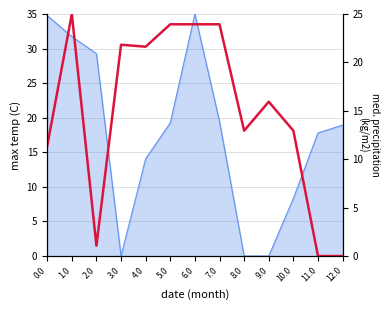

What is the label of the 9th point from the left?

8.0